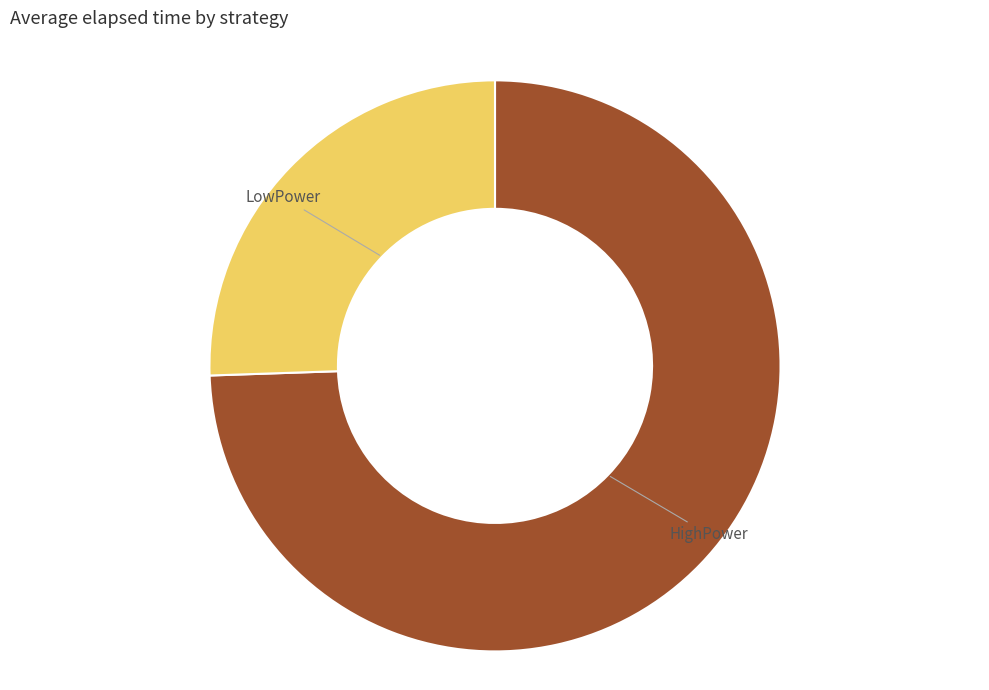

Does any single category account for the majority?

Yes